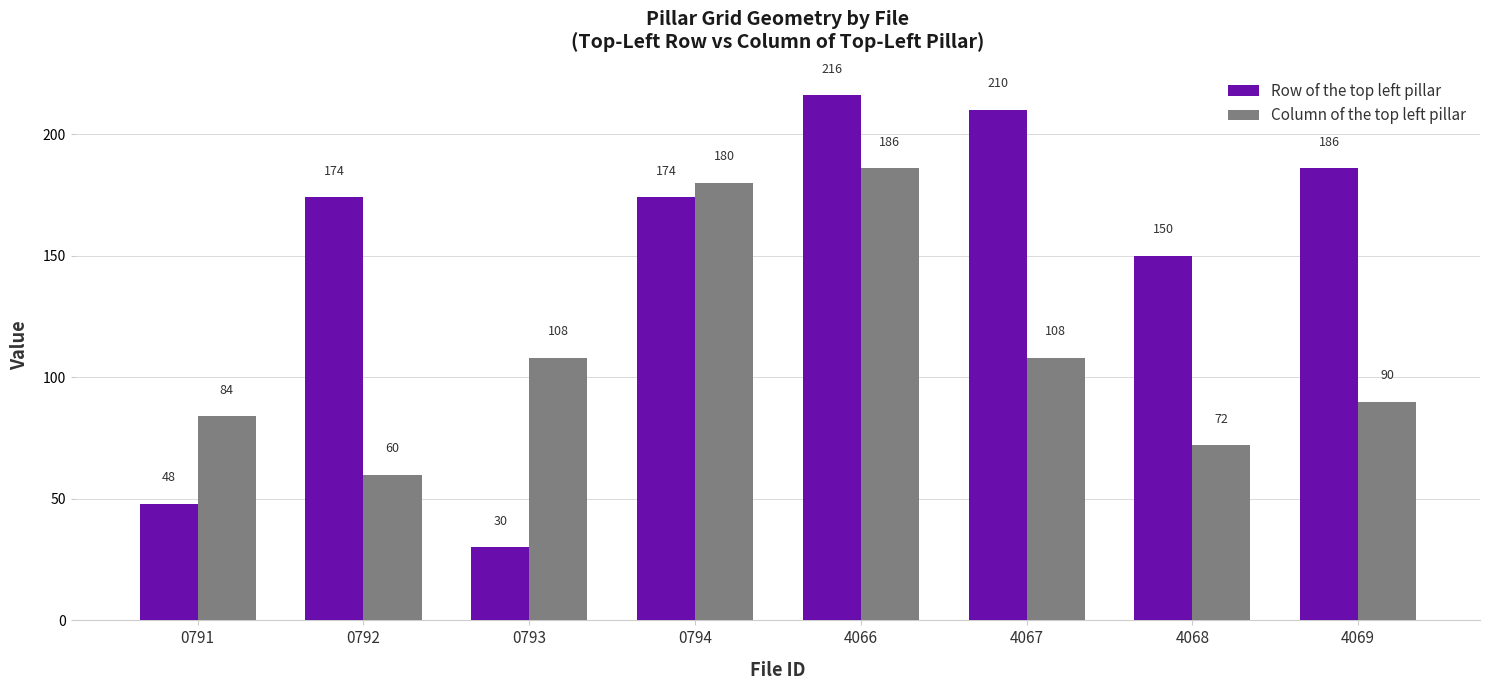

Reading right to left, extract all data points from this chart.

Row of the top left pillar: 4069=186	4068=150	4067=210	4066=216	0794=174	0793=30	0792=174	0791=48
Column of the top left pillar: 4069=90	4068=72	4067=108	4066=186	0794=180	0793=108	0792=60	0791=84